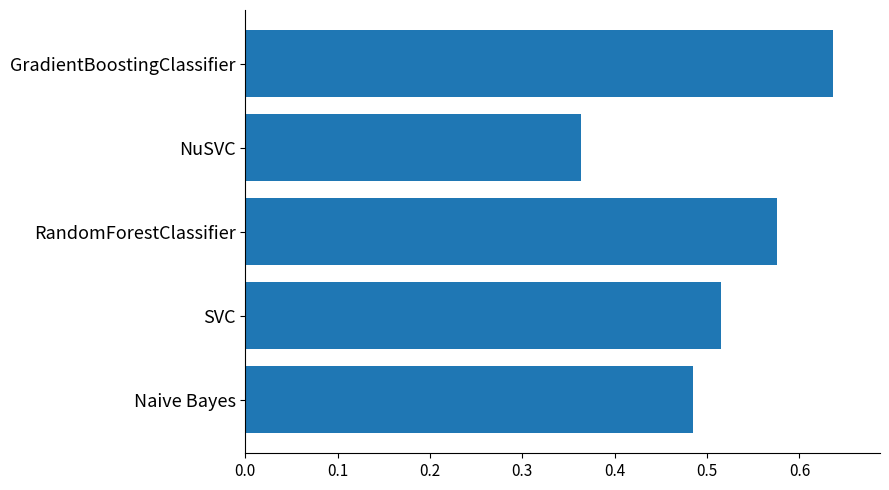

Which category has the lowest value across all series?

NuSVC